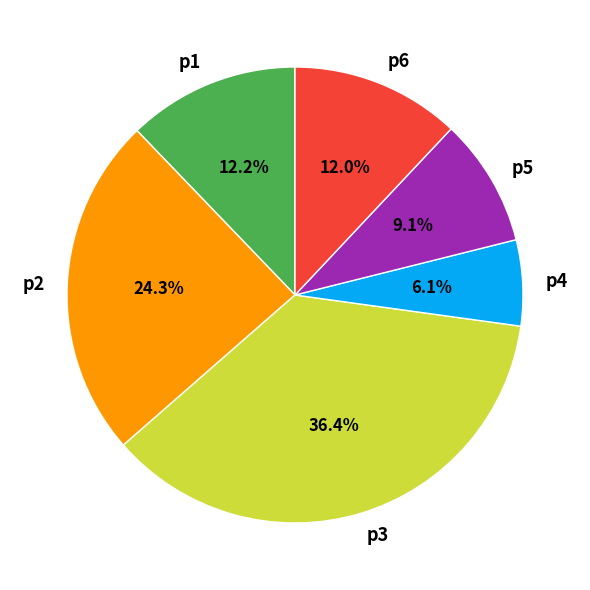

How many slices are in this pie chart?

6